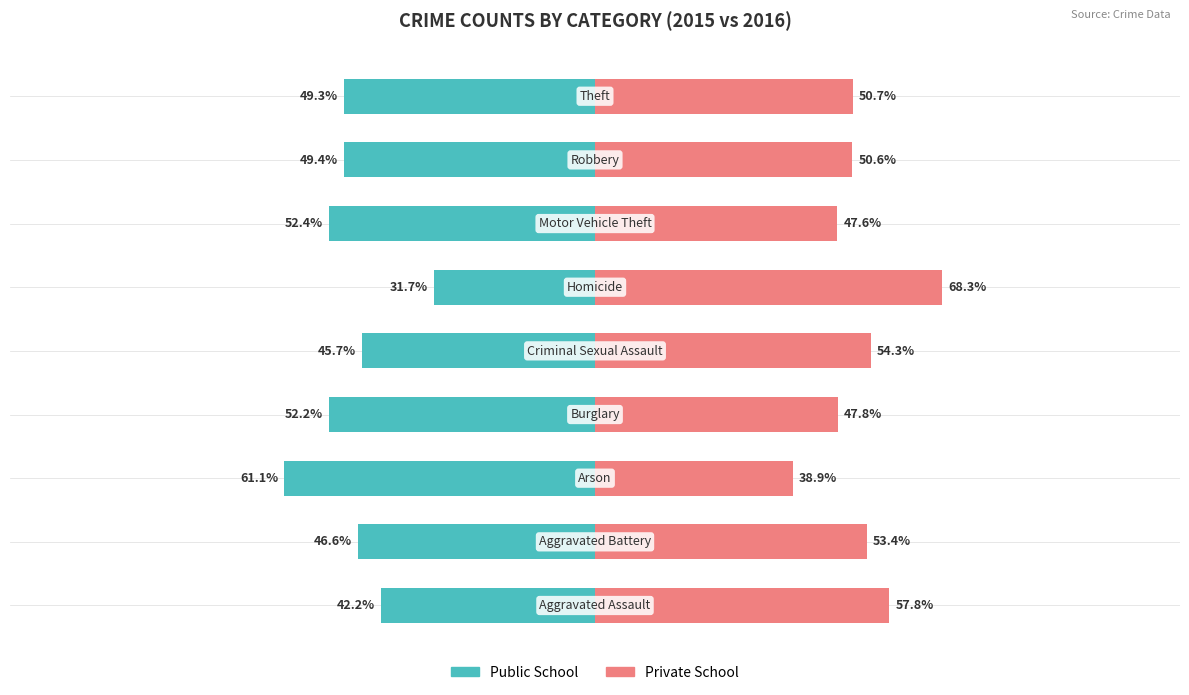

What is the value of the Private School bar at the 2nd from the left?

53.4